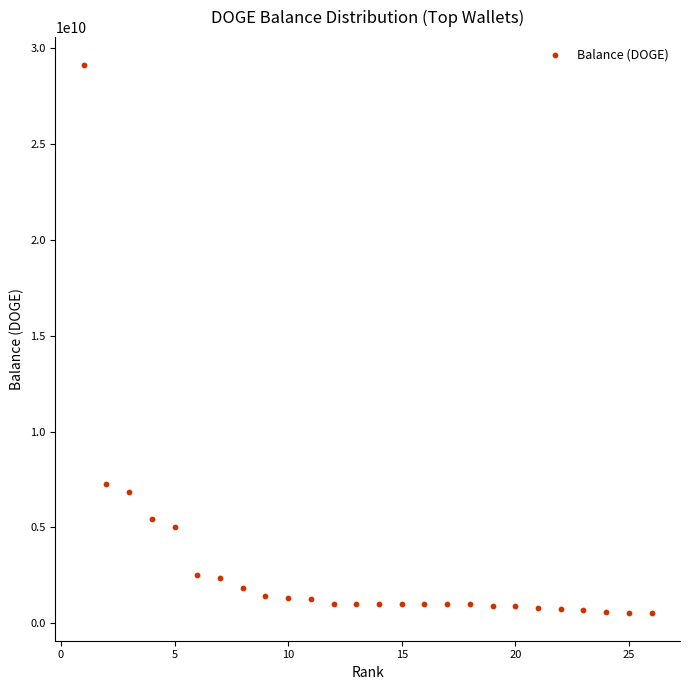

What Y value in the scatter plot is closest to 14840927035?

7247474403